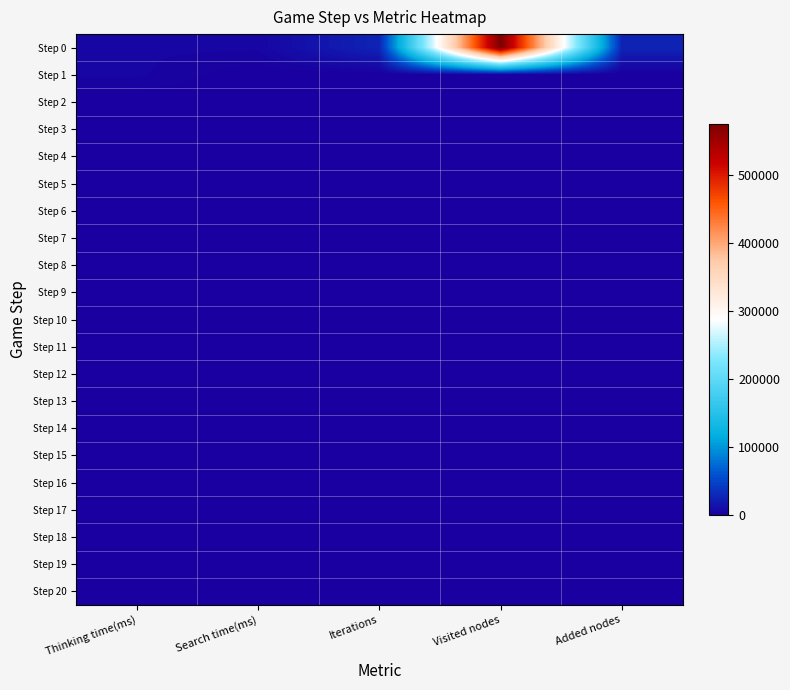

At Visited nodes, list the series in order from largest to smallest.

Step 0, Step 1, Step 2, Step 3, Step 4, Step 5, Step 6, Step 7, Step 8, Step 9, Step 10, Step 11, Step 12, Step 13, Step 14, Step 15, Step 16, Step 17, Step 18, Step 19, Step 20